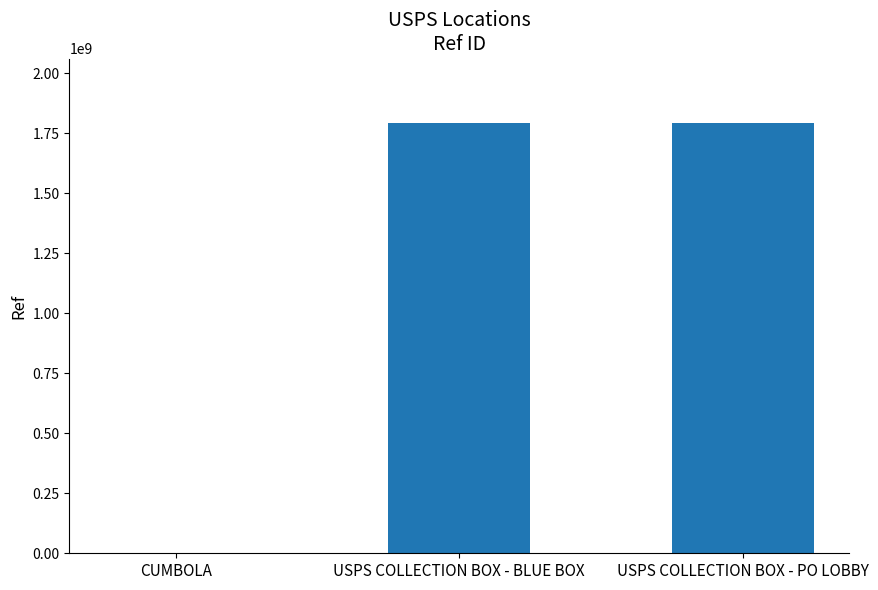

Does the chart contain stacked bars?

No